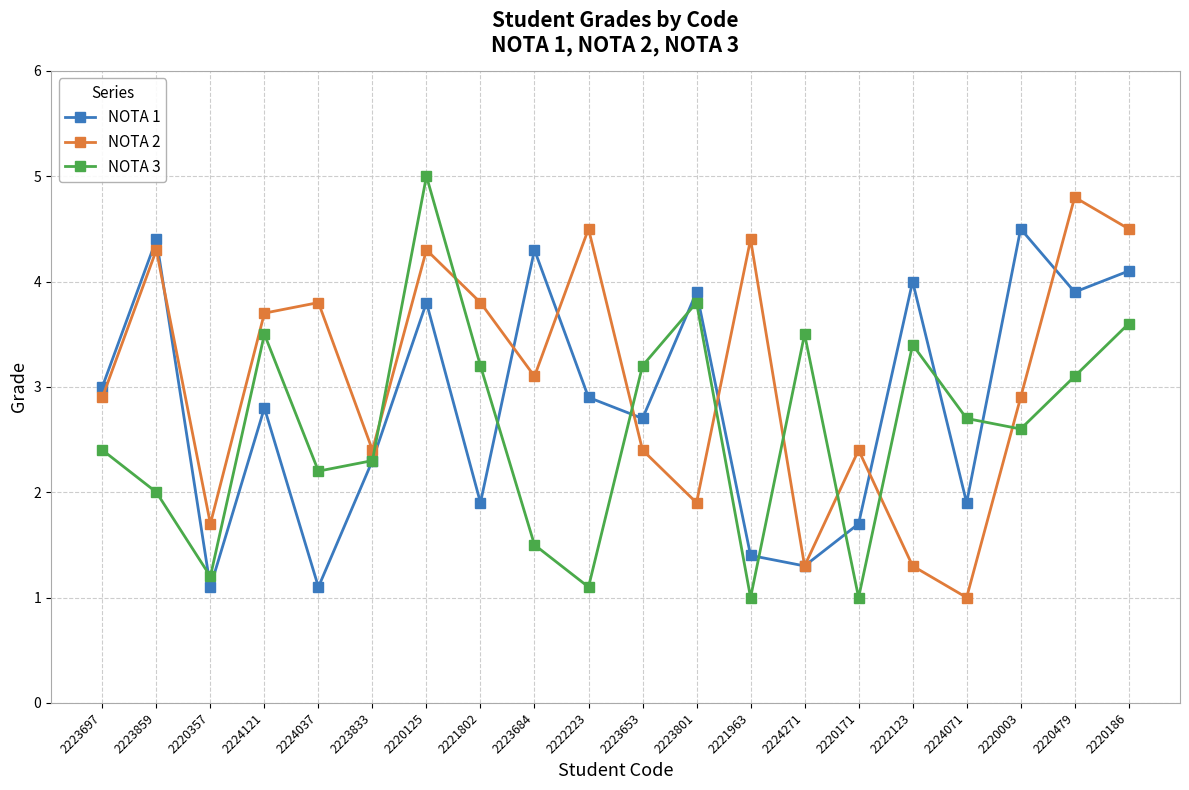

Where is the first local maximum for NOTA 2?

2223859